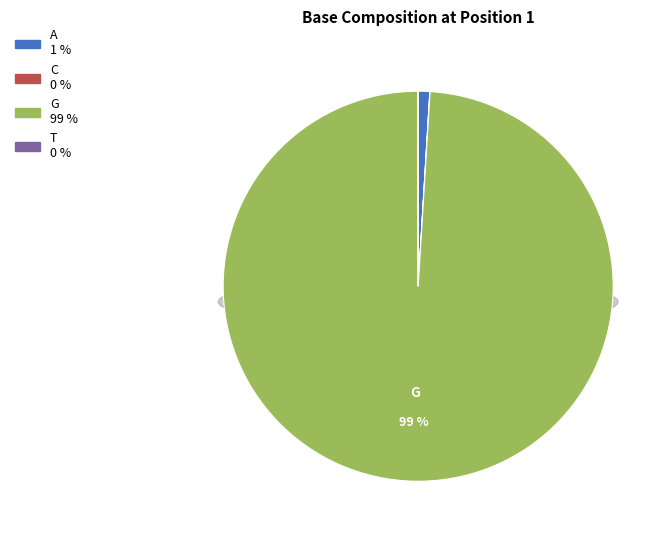

What percentage is NOT represented by T?

100.0%